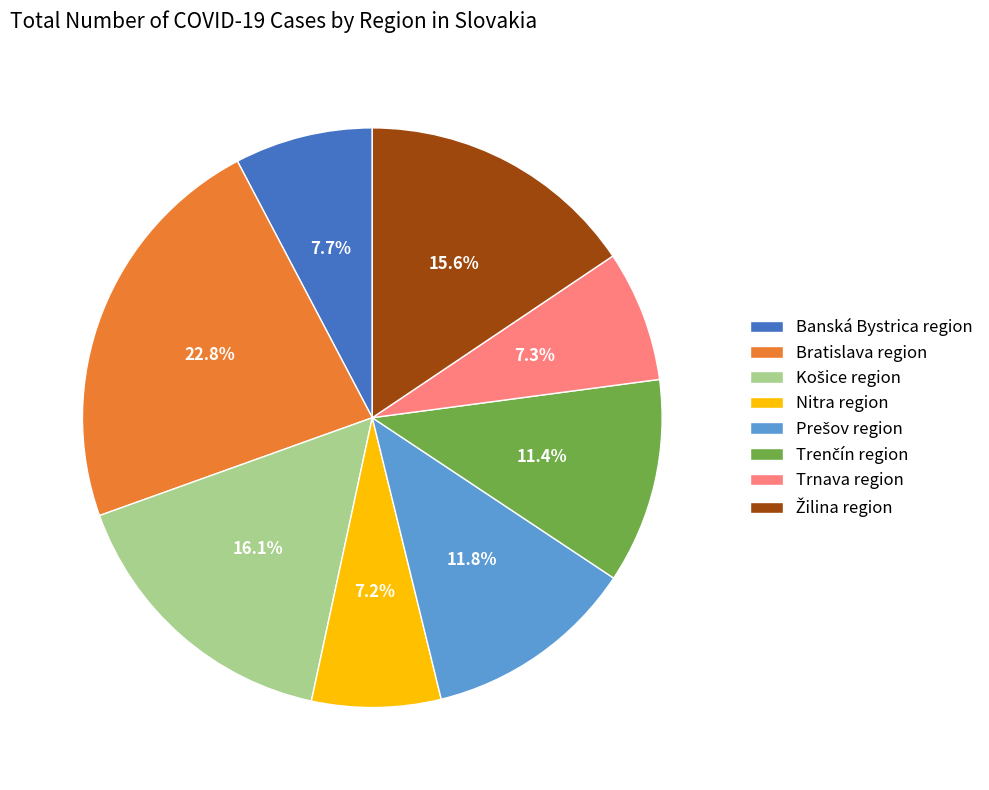

Which slice is the largest?

Bratislava region